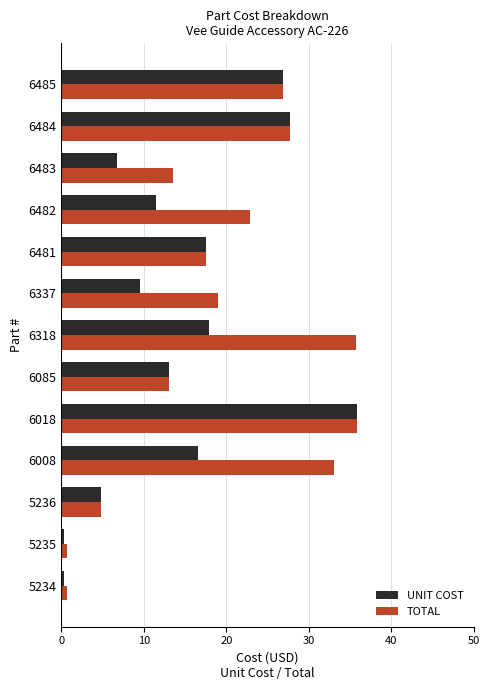

Between 6018 and 6482, which series saw the biggest shift?

UNIT COST